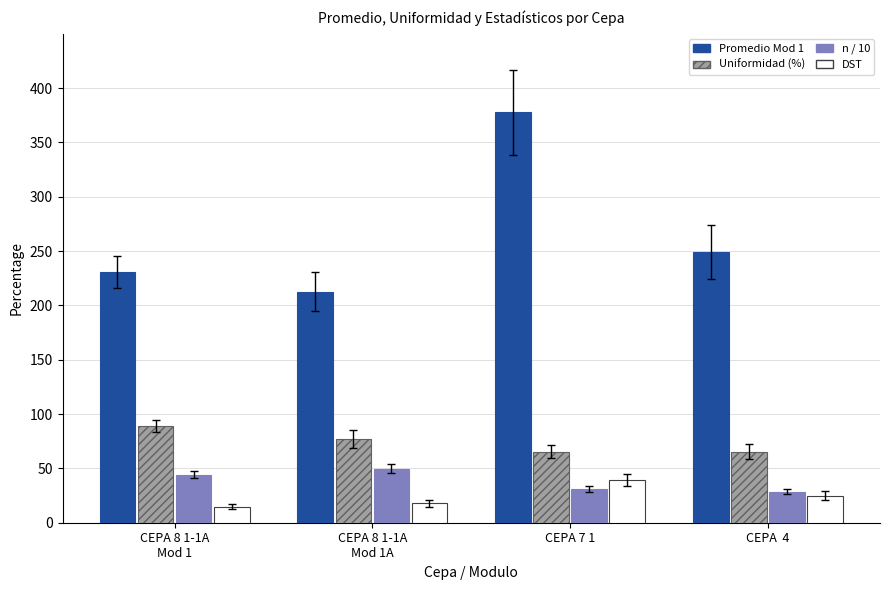

At which category is the sum across all series the highest?

CEPA 7 1